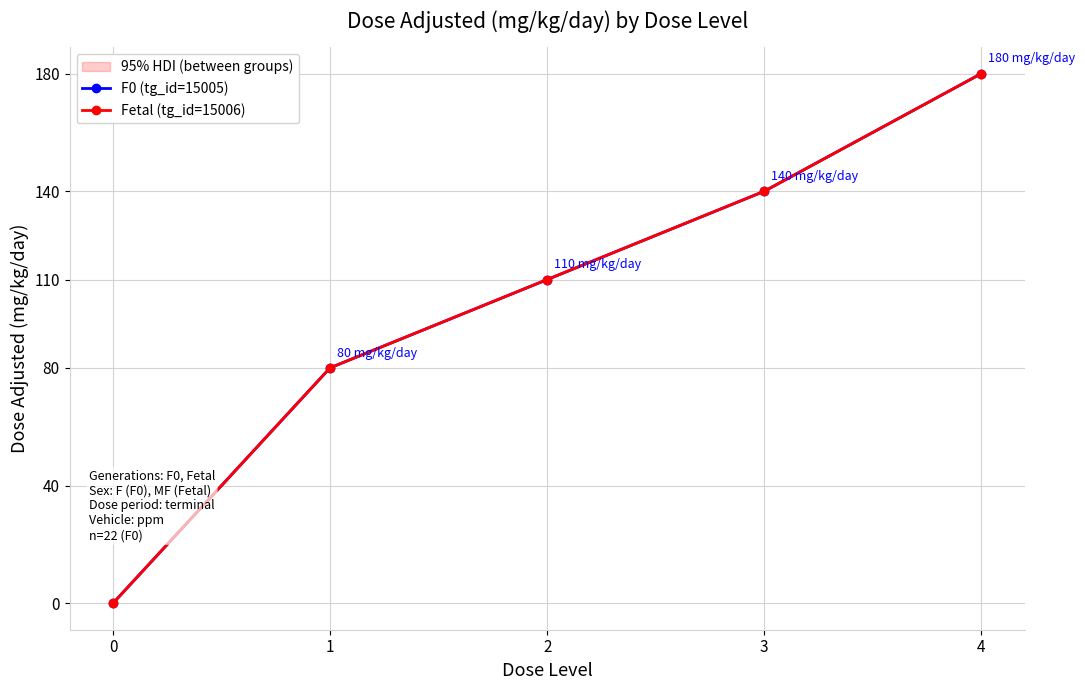

Which label corresponds to the largest value in the chart?

4